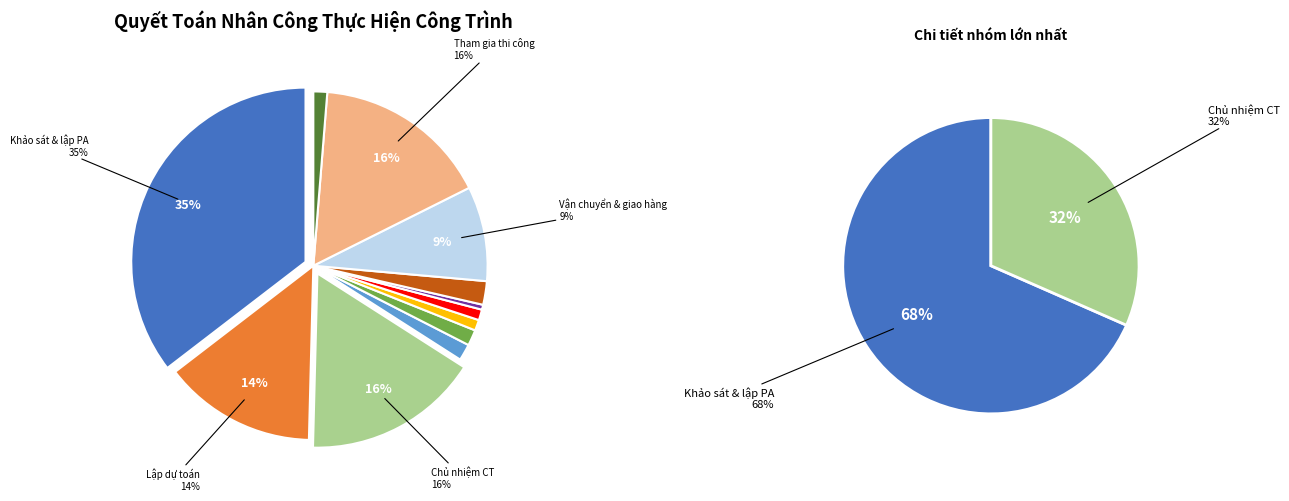

To the nearest percent, what is the difference between the Khảo sát và lập phương án kỹ thuật and Hiệu chỉnh và kiểm tra xuất xưởng slice percentages?

34%